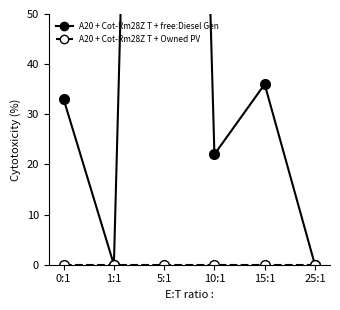

At which label is Diesel Generator closest to 189?

15:1